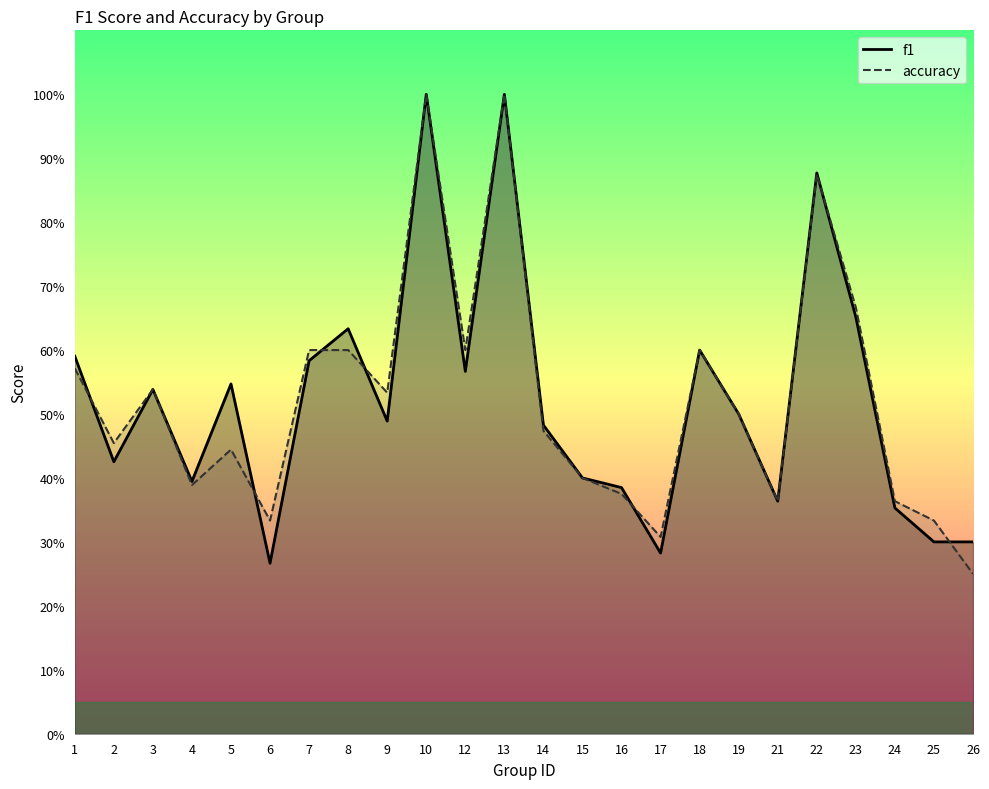

What is the sum of the f1 values at 23 and 5?

1.2